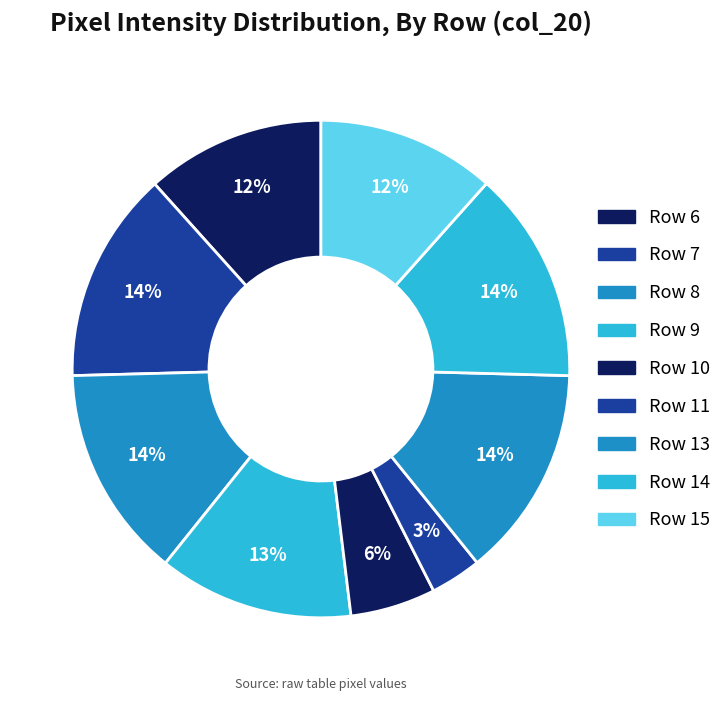

Which category has the smallest portion of the pie?

Row 11